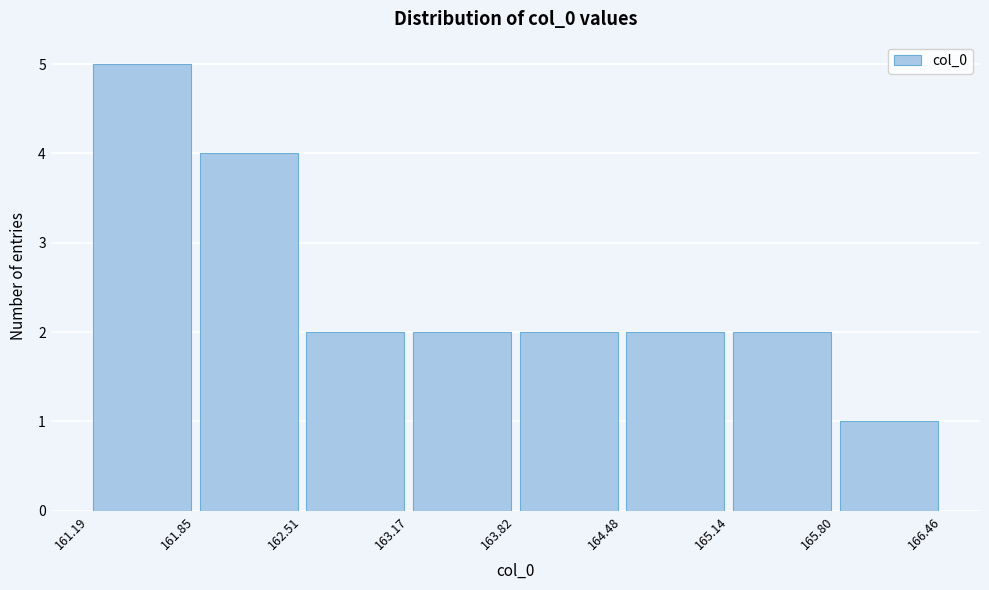

What is the height of the bar covering 163.17 to 163.82 on the x-axis? The values are not printed on the chart, so give them approximately, as read against the axis.

2